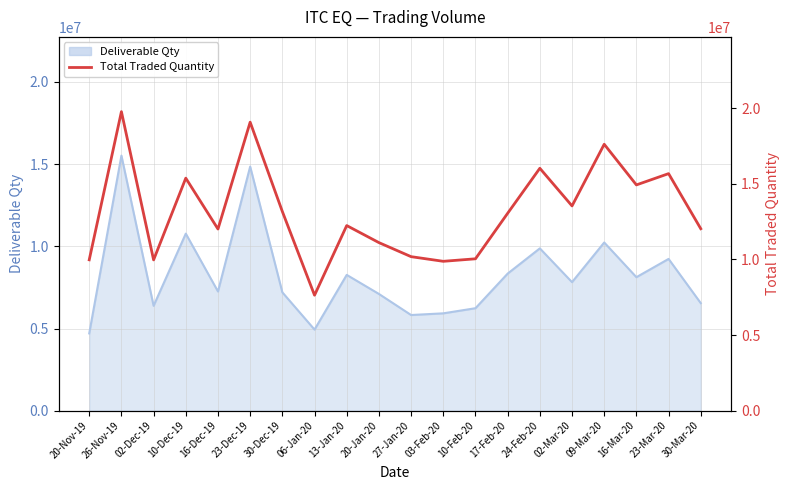

What is the label of the 3rd point from the left?

02-Dec-19